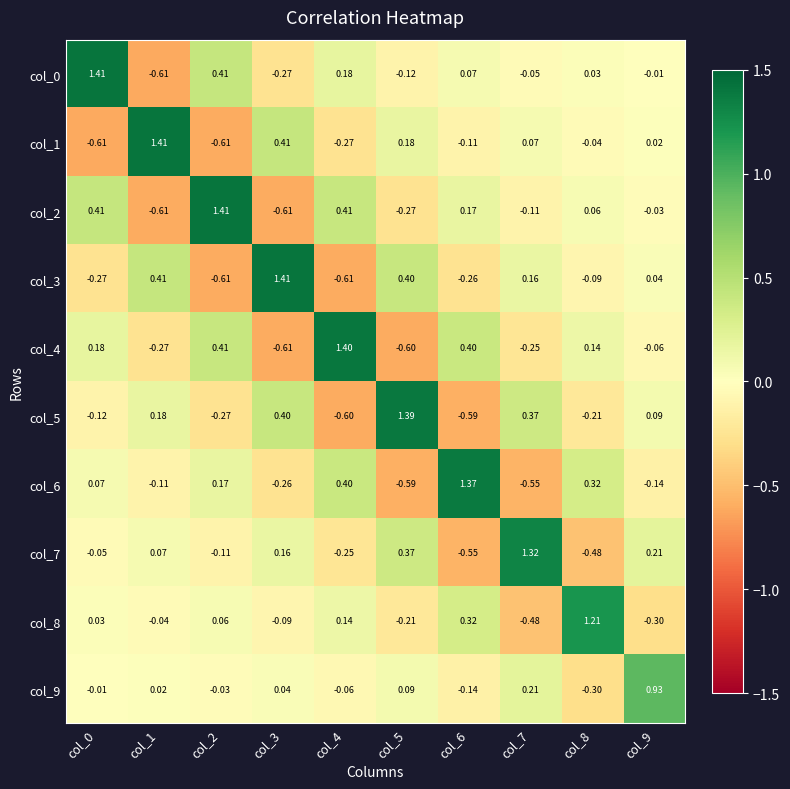

Is the value of col_8 at col_8 greater than the value of col_5 at col_4?

Yes